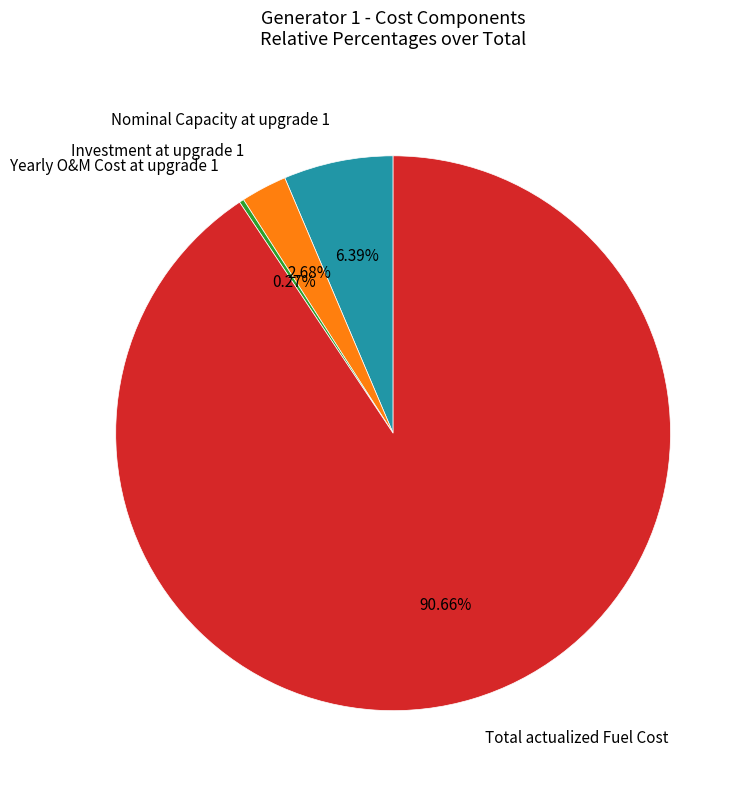

Combined, do Investment at upgrade 1 and Total actualized Fuel Cost account for over 50%?

Yes